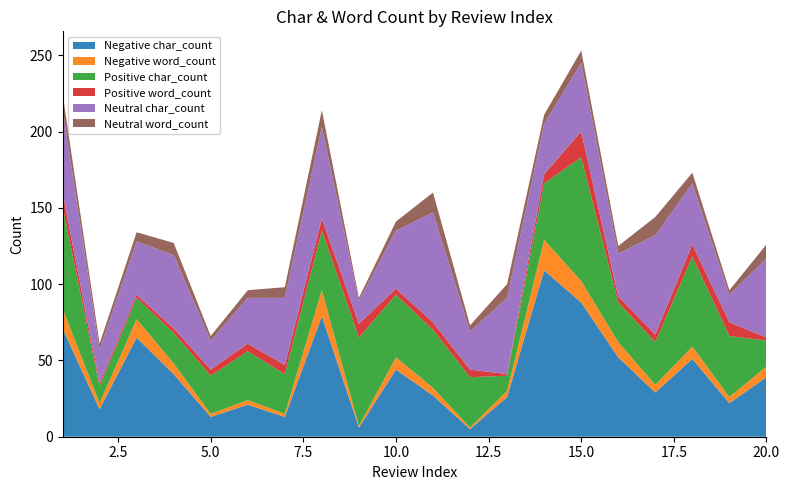

Reading left to right, transcribe all the data shown in this chart.

Negative char_count: 1=71	2=18	3=65	4=41	5=13	6=21	7=13	8=79	9=6	10=44	11=27	12=5	13=26	14=109	15=88	16=52	17=29	18=51	19=22	20=39
Negative word_count: 1=13	2=4	3=12	4=7	5=2	6=3	7=2	8=17	9=1	10=8	11=5	12=1	13=4	14=20	15=14	16=10	17=5	18=8	19=4	20=7
Positive char_count: 1=67	2=11	3=14	4=20	5=25	6=32	7=26	8=39	9=58	10=41	11=38	12=33	13=10	14=37	15=81	16=26	17=28	18=59	19=40	20=17
Positive word_count: 1=9	2=2	3=2	4=3	5=4	6=5	7=6	8=8	9=9	10=4	11=5	12=5	13=1	14=6	15=17	16=4	17=5	18=8	19=9	20=2
Neutral char_count: 1=55	2=22	3=35	4=48	5=19	6=30	7=44	8=60	9=15	10=38	11=72	12=25	13=50	14=33	15=45	16=28	17=65	18=40	19=18	20=52
Neutral word_count: 1=10	2=4	3=6	4=8	5=3	6=5	7=7	8=11	9=2	10=6	11=13	12=4	13=9	14=6	15=8	16=5	17=12	18=7	19=3	20=9